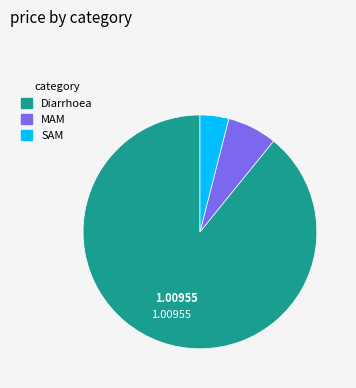

Which has a higher value, SAM or MAM?

MAM